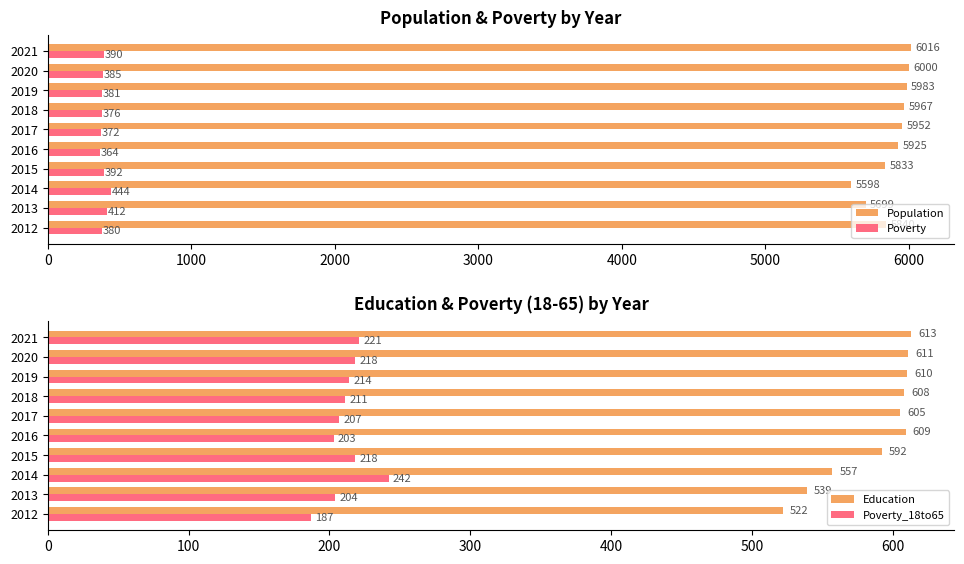

What are all the series names shown in the legend?

Population, Poverty, Education, Poverty_18to65